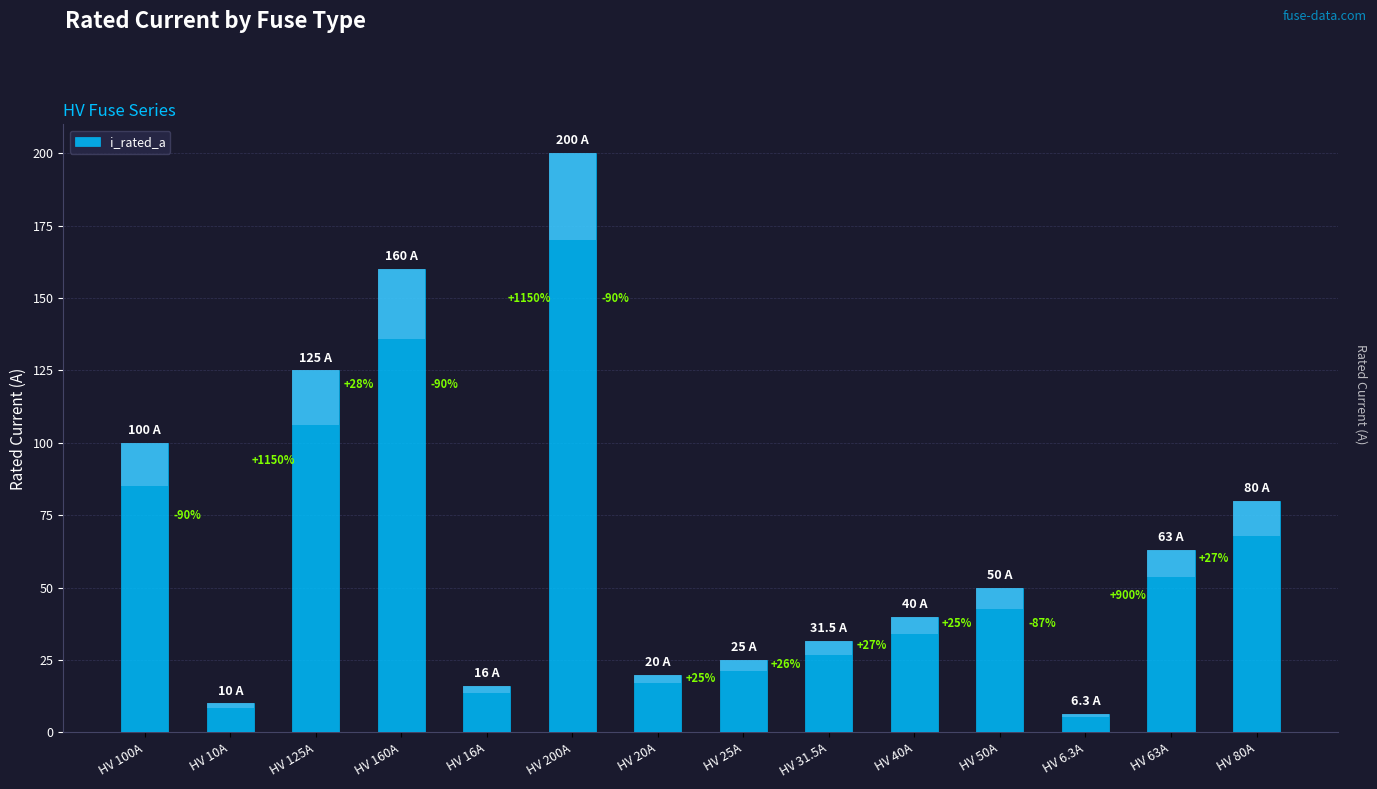

List the labels in order of value, largest first.

HV 200A, HV 160A, HV 125A, HV 100A, HV 80A, HV 63A, HV 50A, HV 40A, HV 31.5A, HV 25A, HV 20A, HV 16A, HV 10A, HV 6.3A